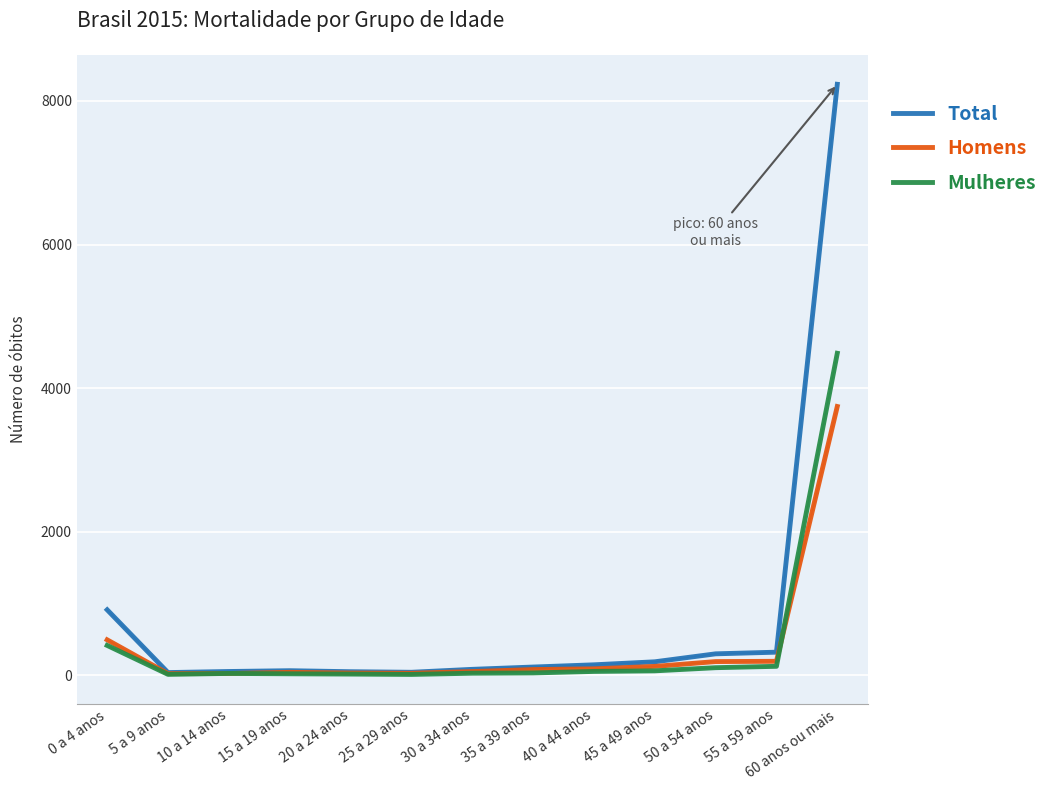

Rank the series at 0 a 4 anos from highest to lowest value.

Total, Homens, Mulheres